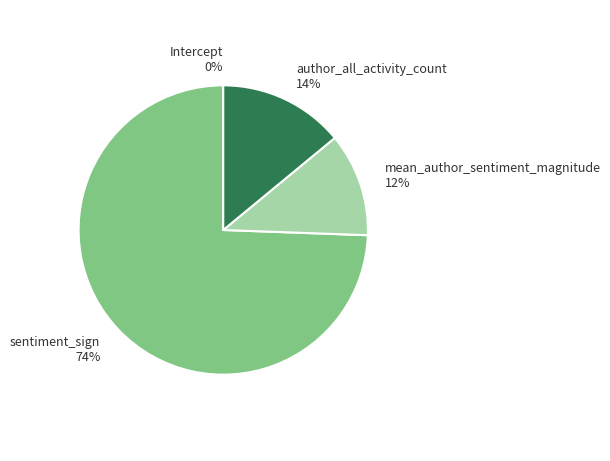

Between author_all_activity_count 14% and mean_author_sentiment_magnitude 12%, which is larger?

author_all_activity_count 14%